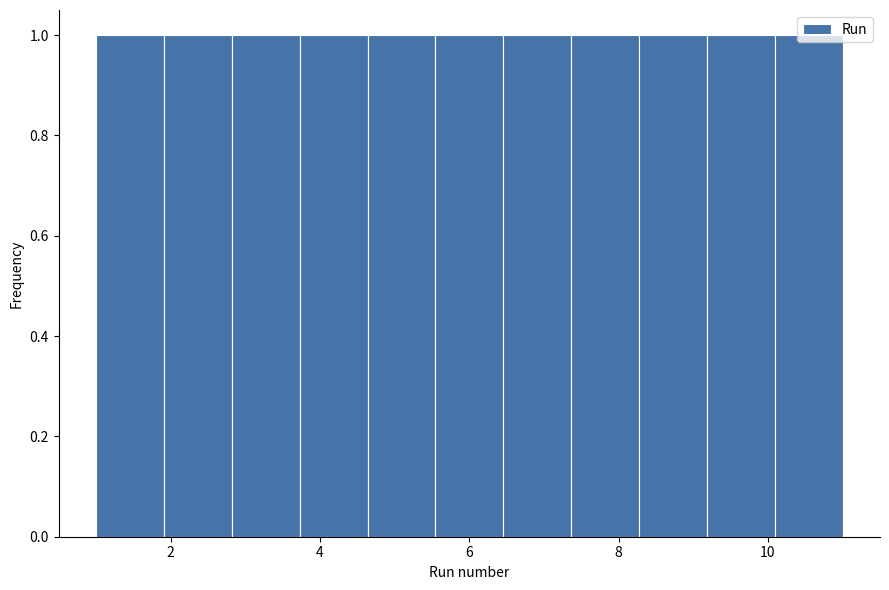

How tall is the bar that spans 4.6 to 5.6 on the x-axis? Neither the bar edges nor the heights are printed on the chart, so give them approximately, as read against the axes.

1